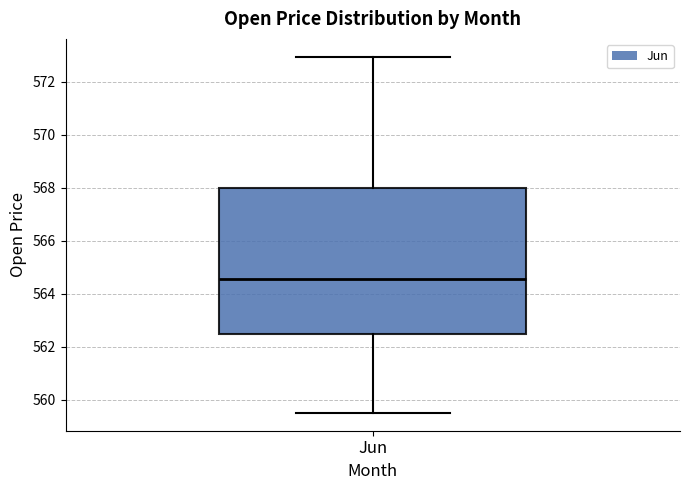

Read this box plot against the y-axis: the position of the median line, the range covered by the box, and the ends of both whiskers. The values are not printed on the chart, so give them approximately, as read against the axis.

median 564.6, box 562.4 to 568.0, whiskers 559.6 to 573.0